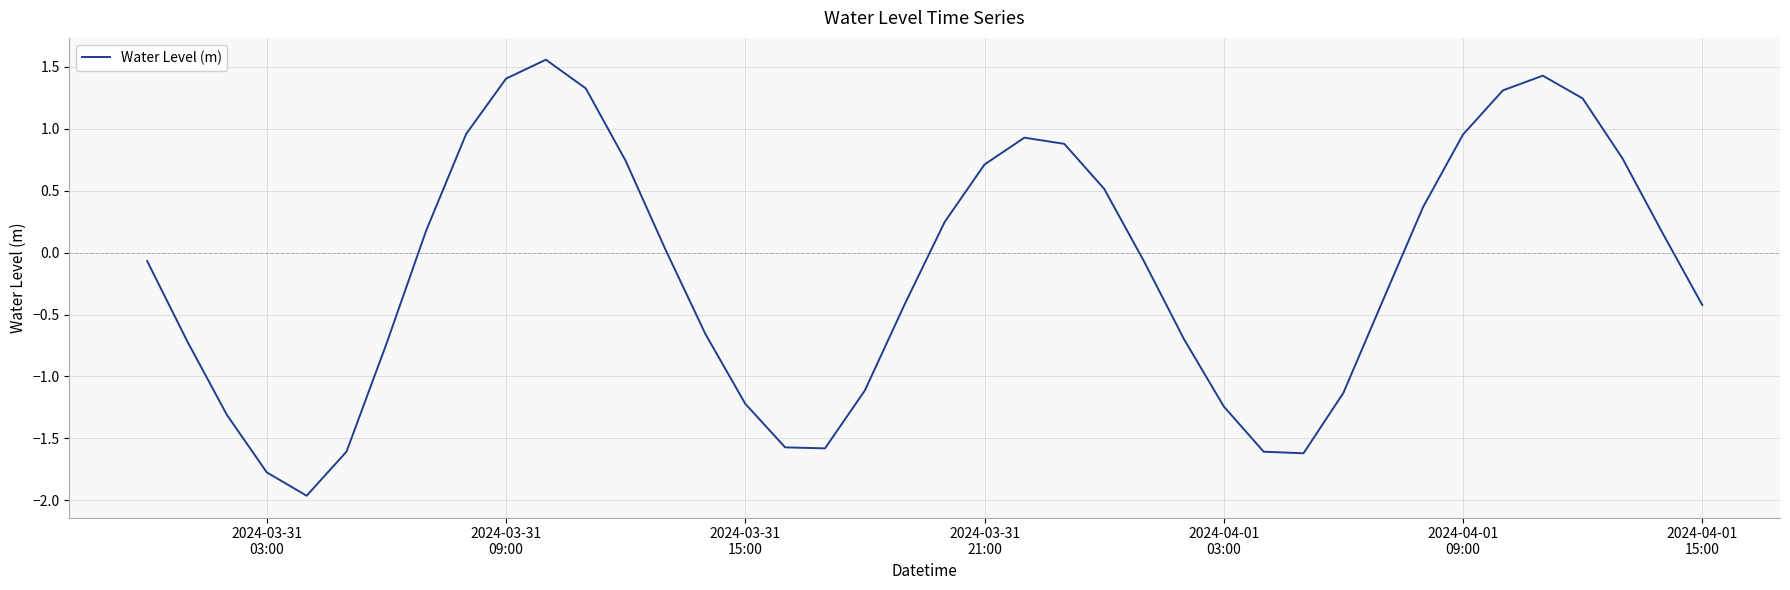

What is the difference between the maximum and minimum values?

3.5